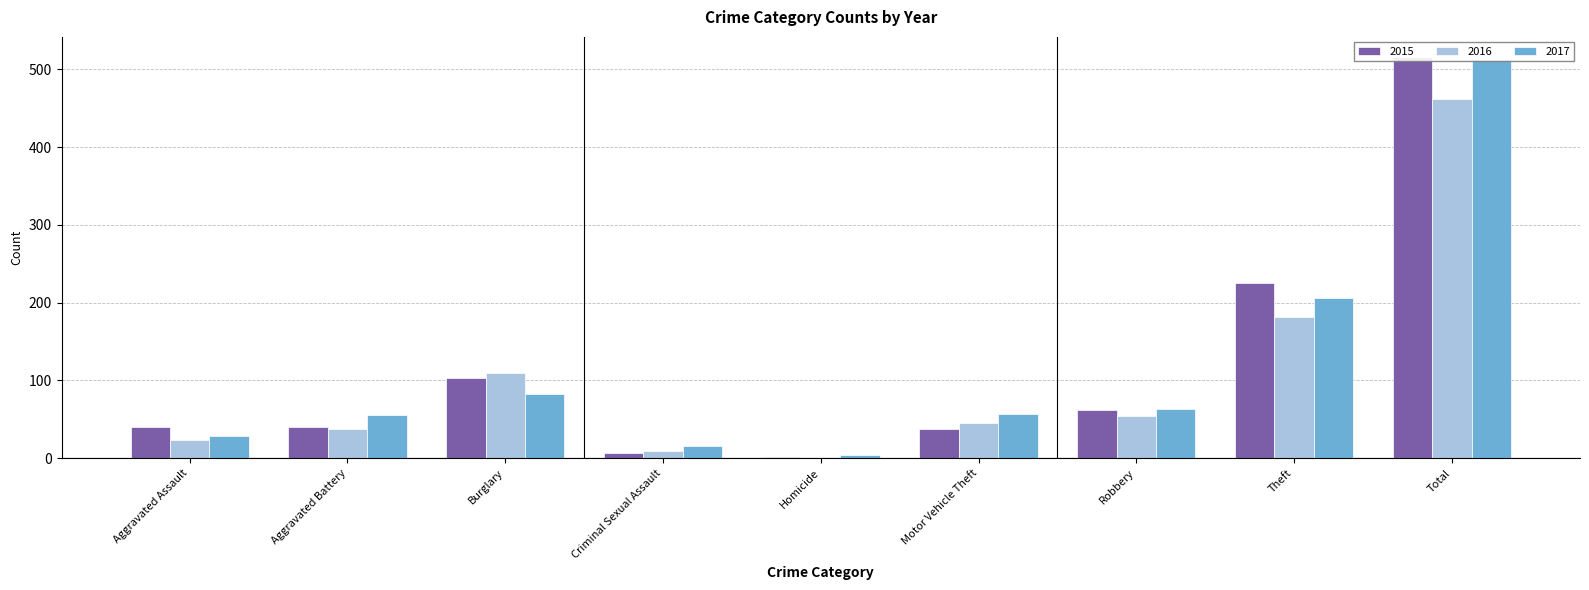

What is the average value of the 2017 series?

114